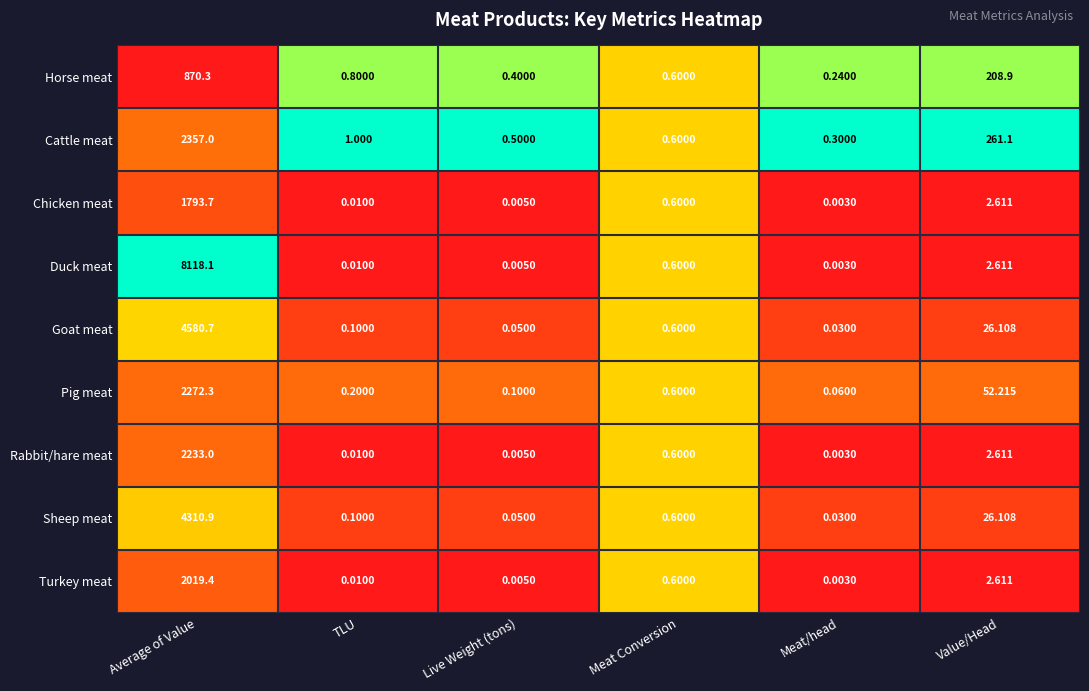

Which label corresponds to the smallest value in the chart?

Meat/head